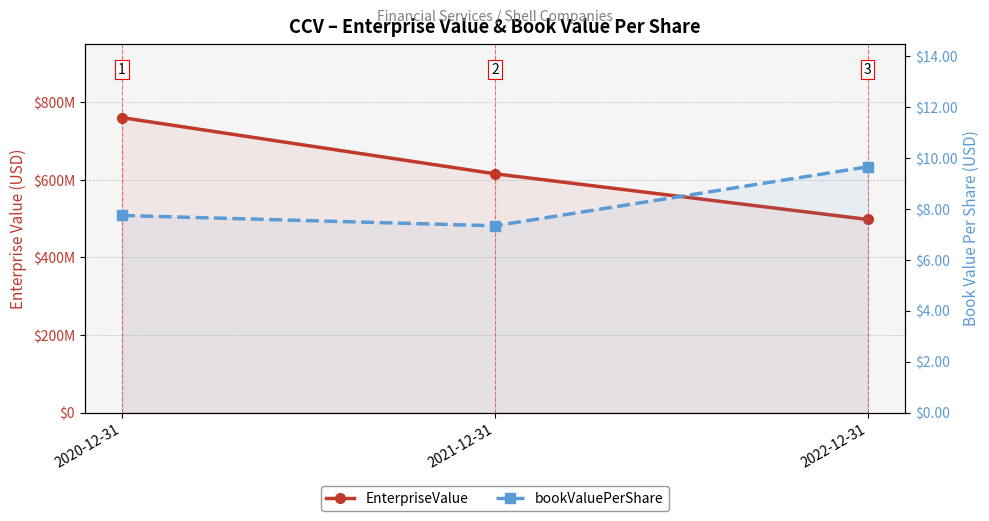

At which category is the sum across all series the highest?

2020-12-31